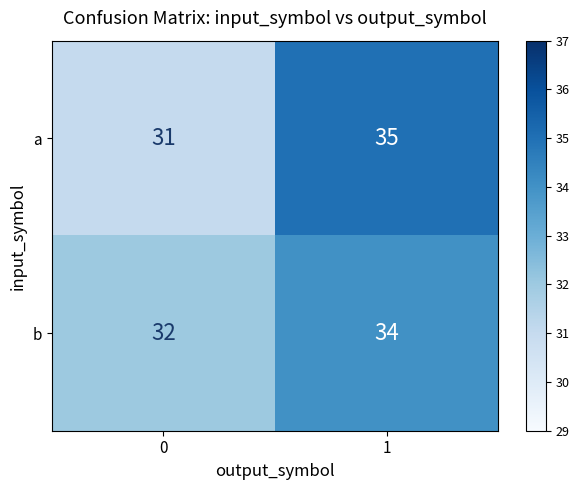

What is the smallest value displayed?

31